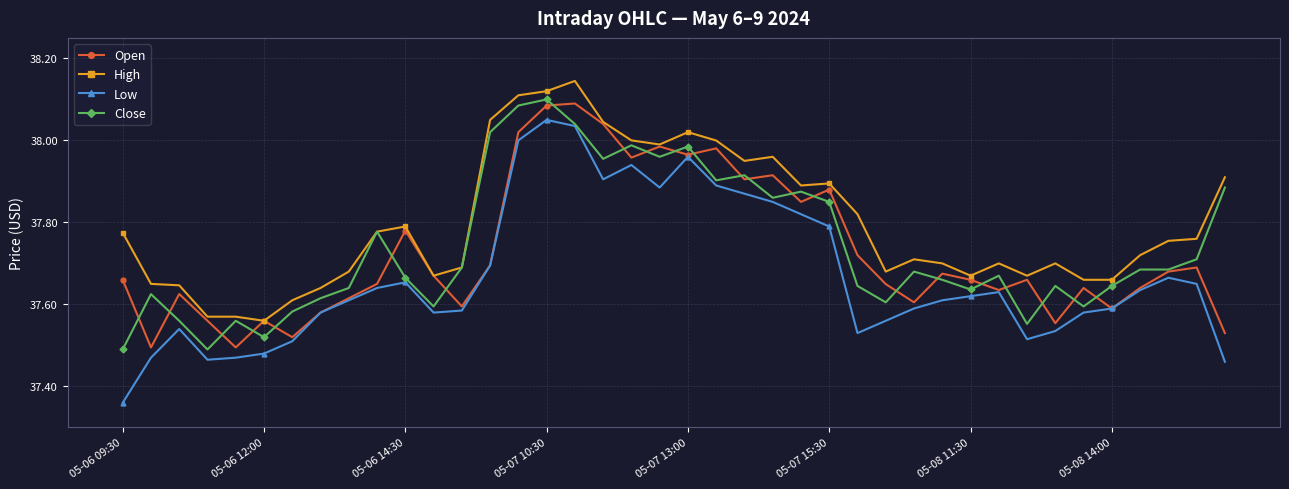

Which series has the largest total across all categories?

High